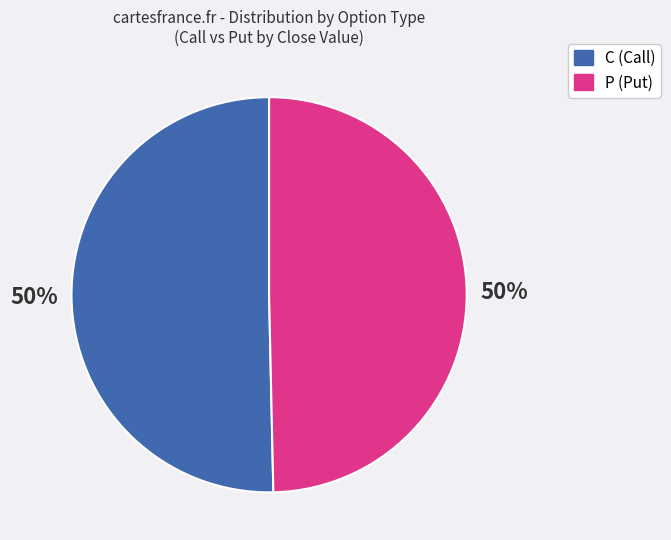

True or false: C accounts for 50% of the total.

True